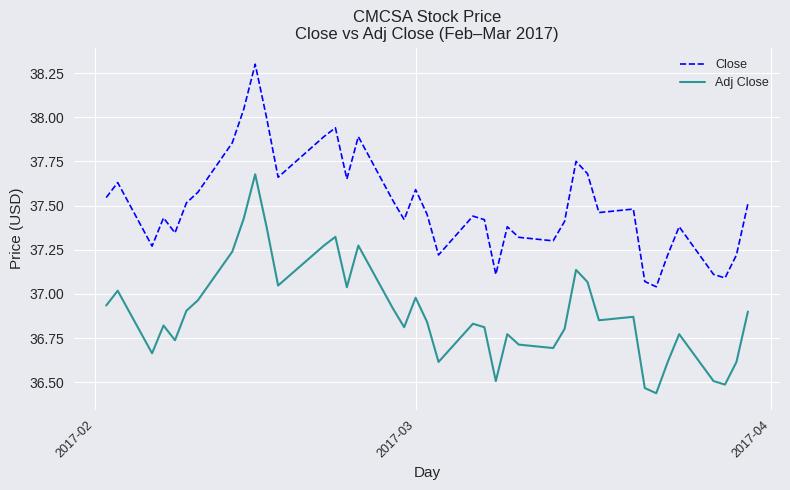

Which series has the widest spread of values?

Close